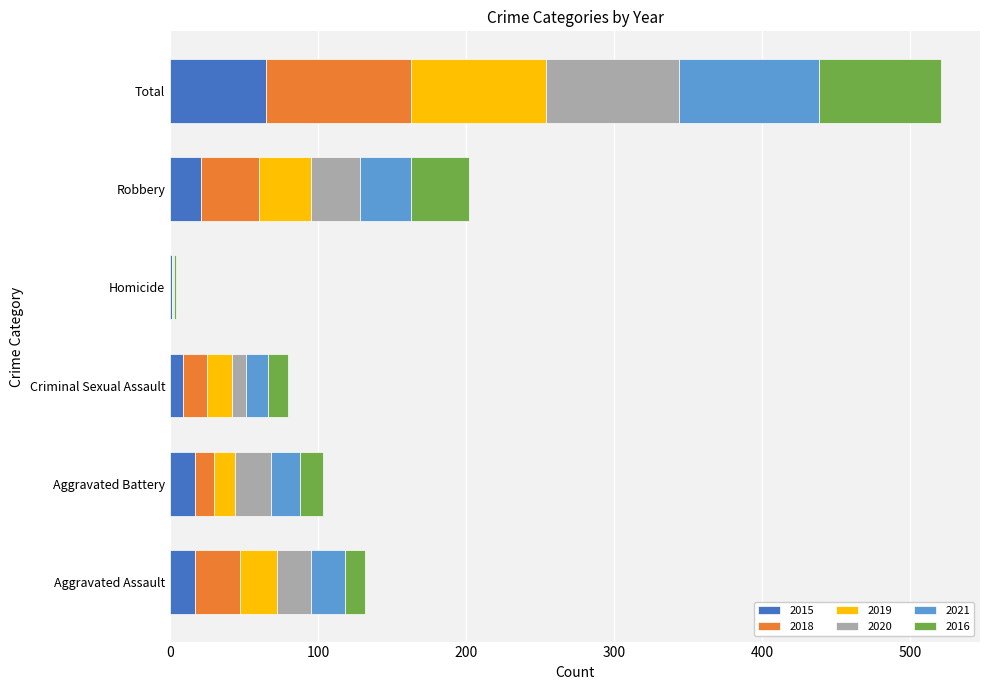

At which category is the sum across all series the highest?

Total